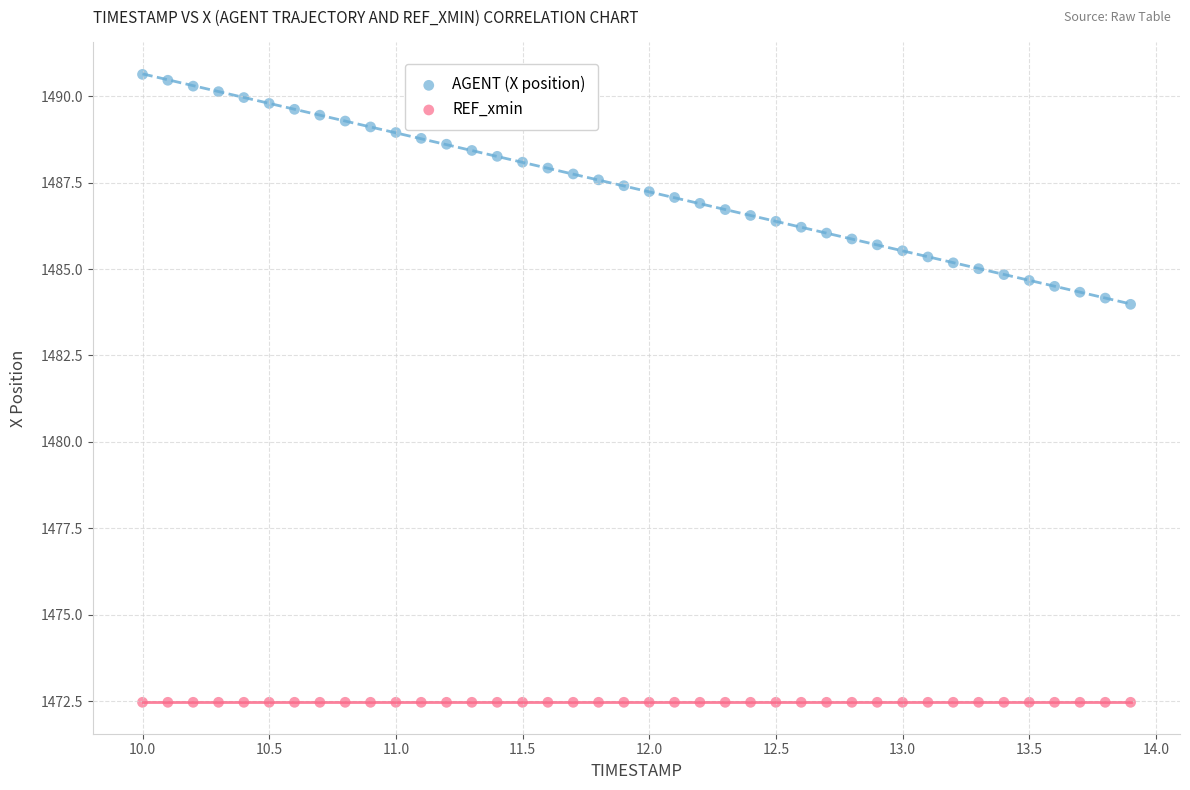

Which series reaches the minimum Y coordinate?

REF_xmin